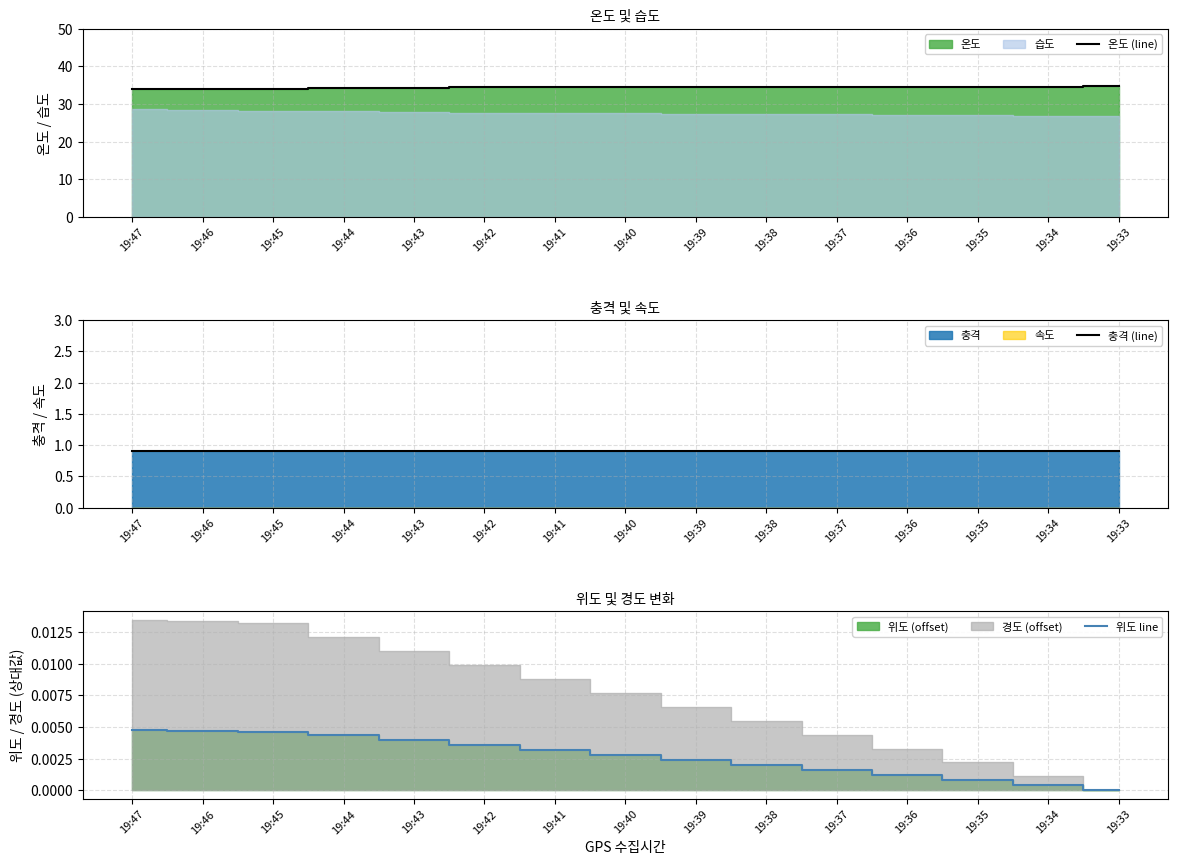

Reading left to right, list all the values displayed in this chart.

온도 (line): 19:47=33.9	19:46=34.0	19:45=34.1	19:44=34.2	19:43=34.3	19:42=34.4	19:41=34.4	19:40=34.4	19:39=34.5	19:38=34.5	19:37=34.5	19:36=34.5	19:35=34.6	19:34=34.6	19:33=34.7
충격 (line): 19:47=0.9	19:46=0.9	19:45=0.9	19:44=0.9	19:43=0.9	19:42=0.9	19:41=0.9	19:40=0.9	19:39=0.9	19:38=0.9	19:37=0.9	19:36=0.9	19:35=0.9	19:34=0.9	19:33=0.9
위도 line: 19:47=0.0	19:46=0.0	19:45=0.0	19:44=0.0	19:43=0.0	19:42=0.0	19:41=0.0	19:40=0.0	19:39=0.0	19:38=0.0	19:37=0.0	19:36=0.0	19:35=0.0	19:34=0.0	19:33=0.0